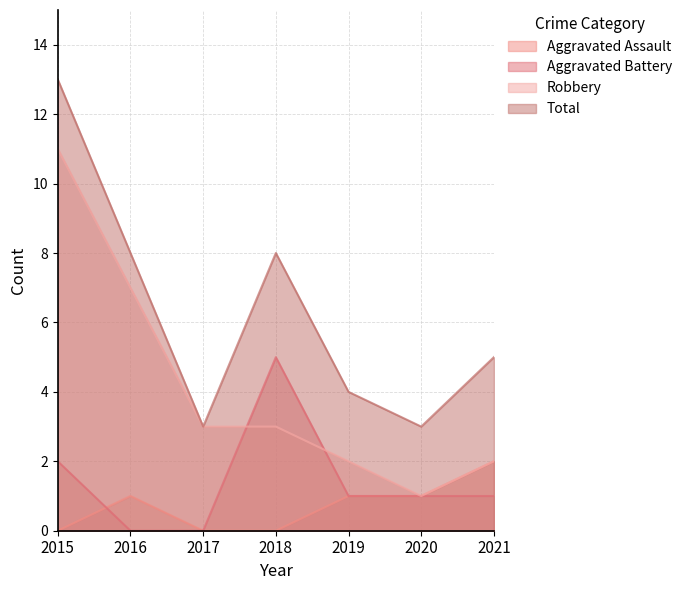

How many lines are shown in the chart?

4